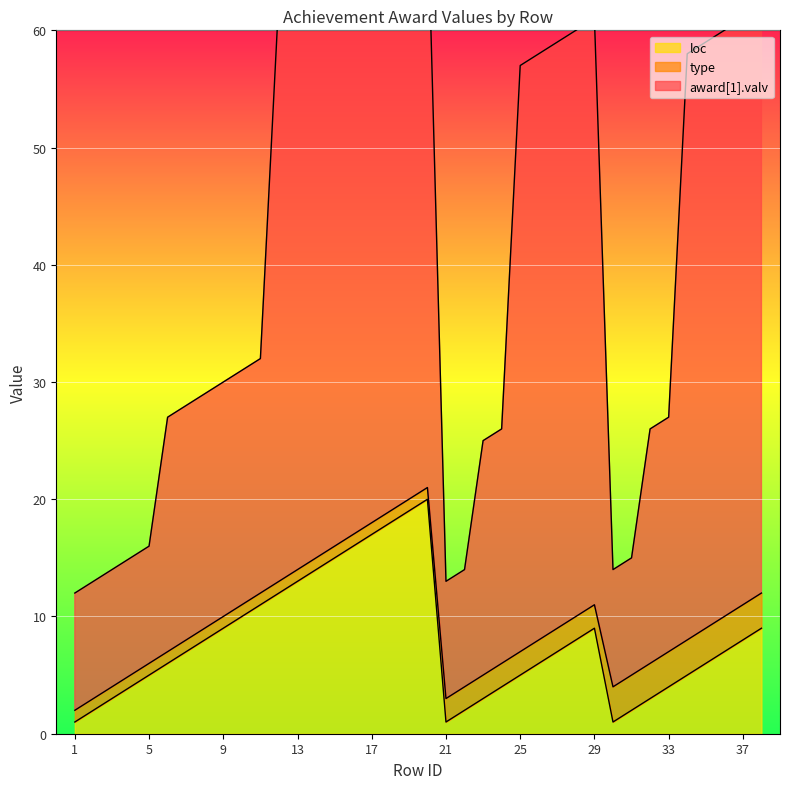

What is the difference between the maximum and minimum values in the loc series?

19